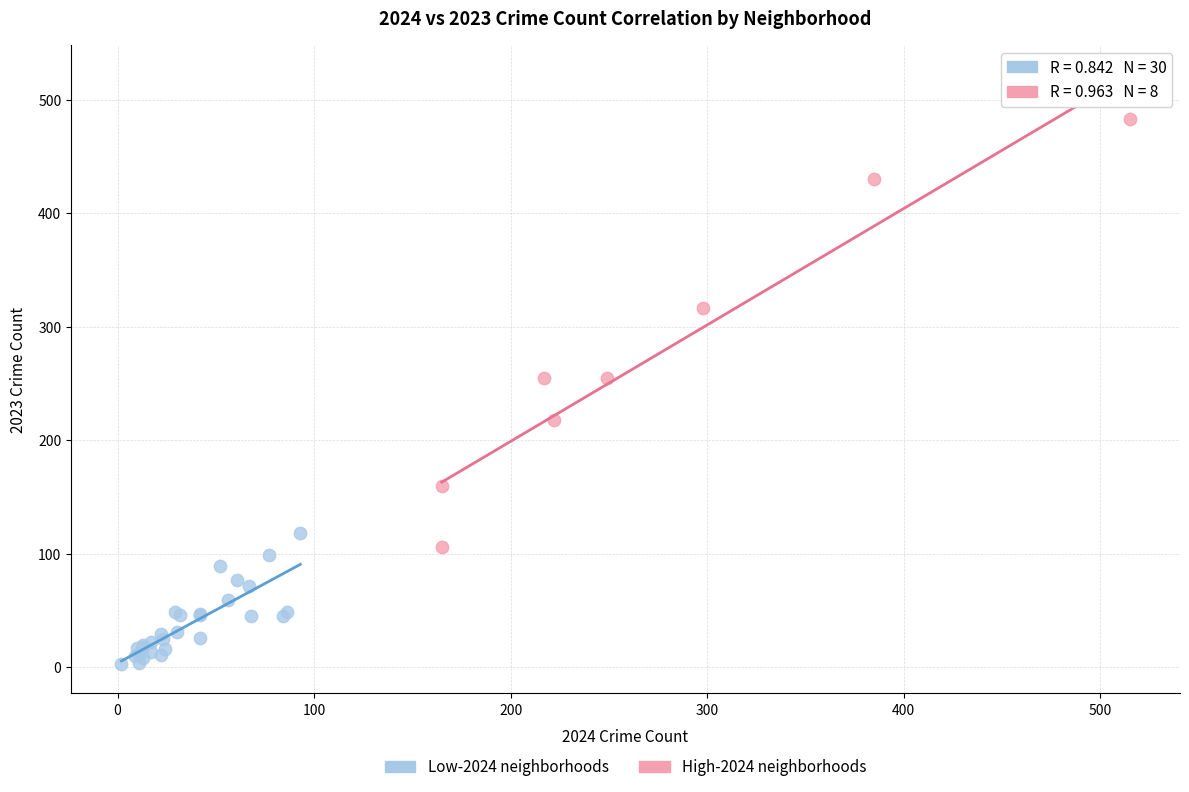

Which series contains the highest Y value?

High-2024 neighborhoods